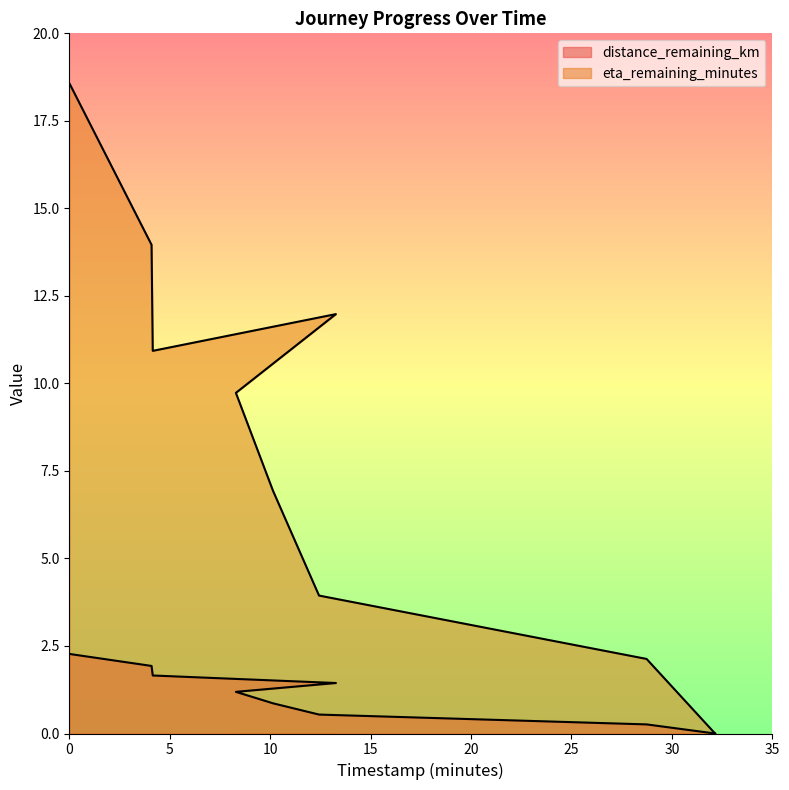

At 0.02, list the series in order from smallest to largest.

distance_remaining_km, eta_remaining_minutes